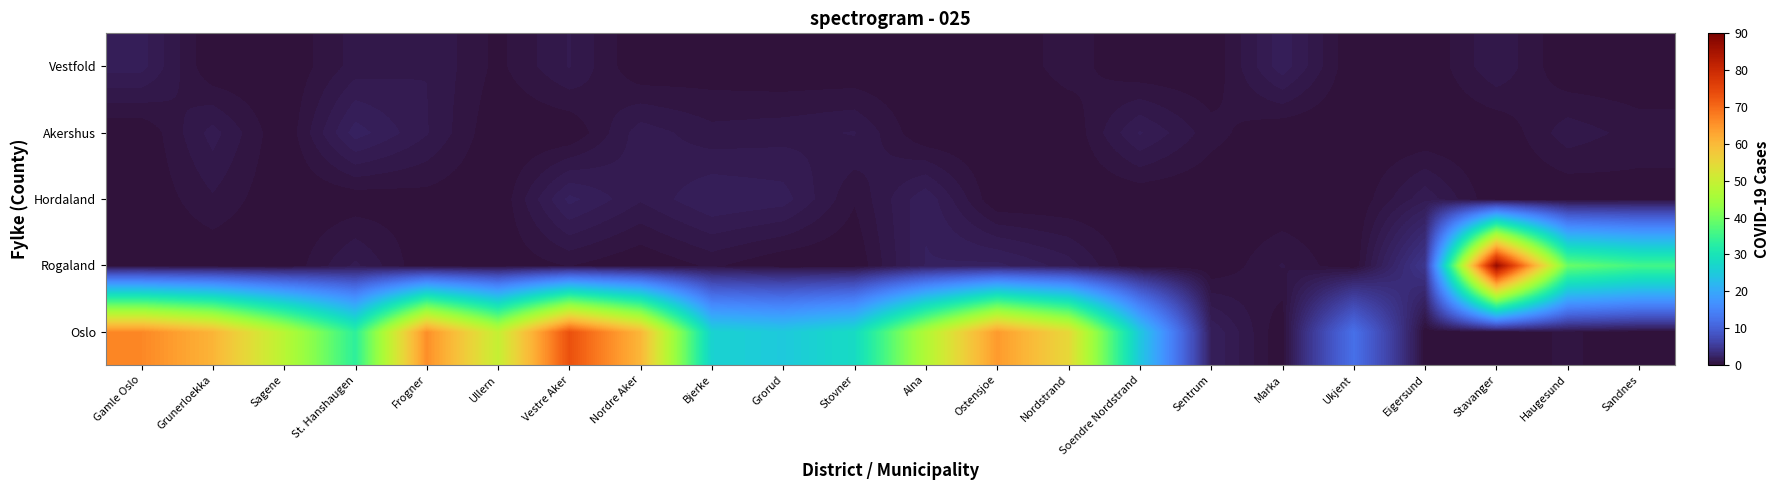

At how many categories does at least one series exceed 66?

3